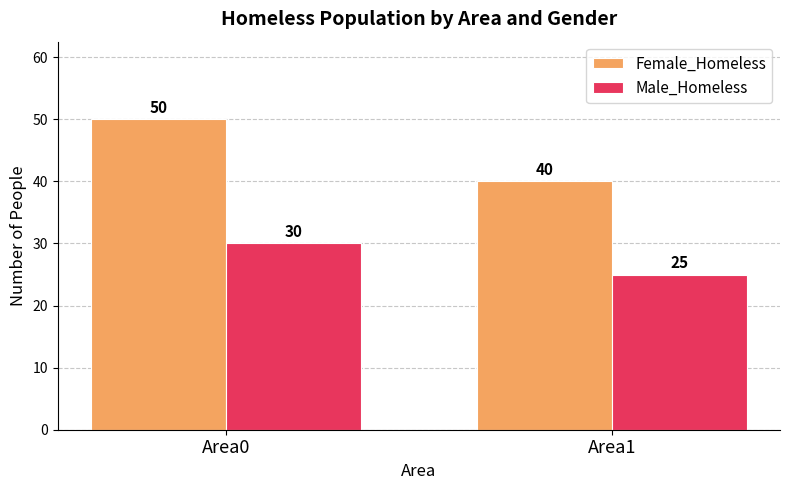

What is the approximate value of Female_Homeless at Area0?

50